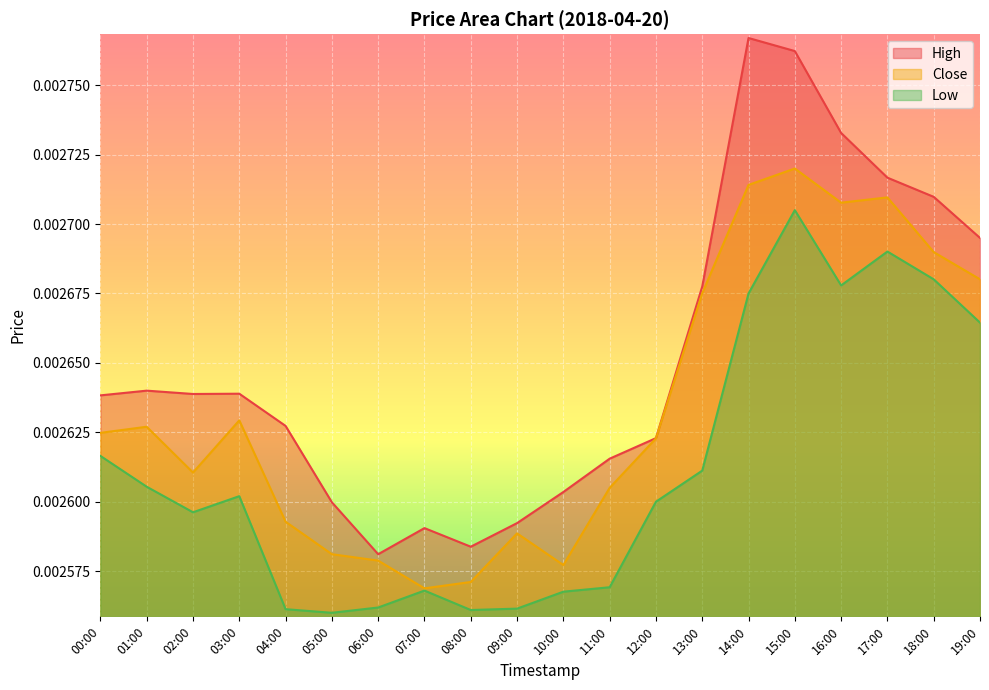

At how many categories does at least one series exceed 0?

20